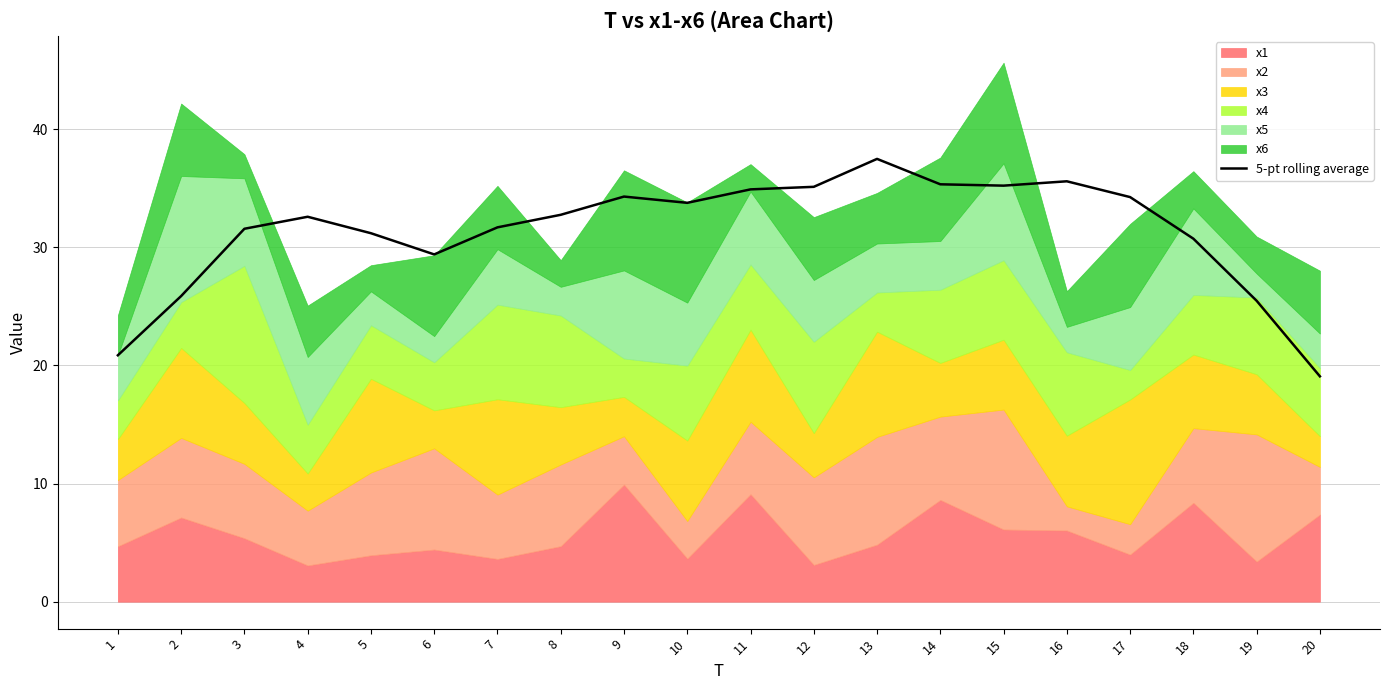

The value at 14 is 35.3. True or false?

True